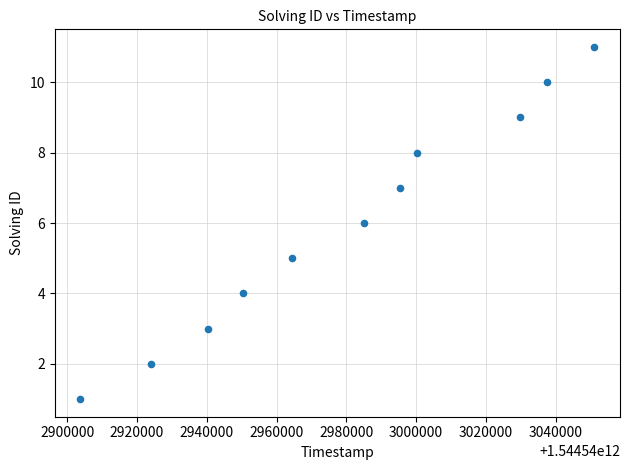

What is the average X value?

1544542980161